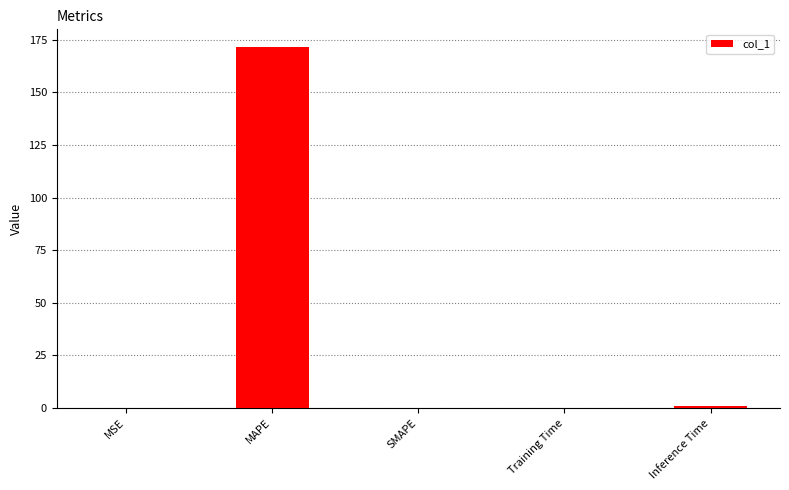

Are the bars horizontal?

No